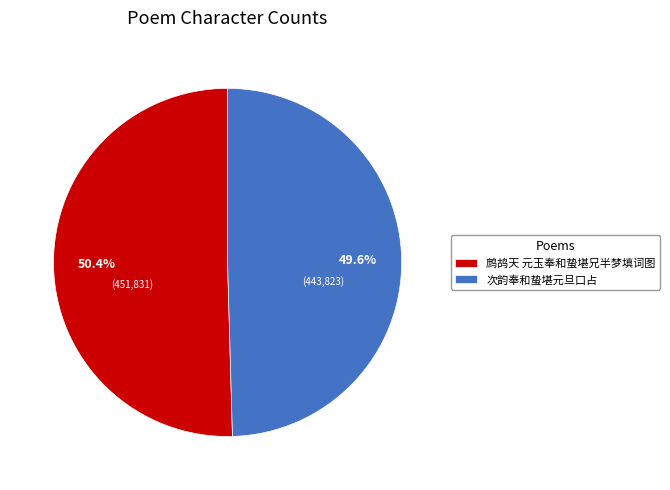

Does any single category account for the majority?

Yes